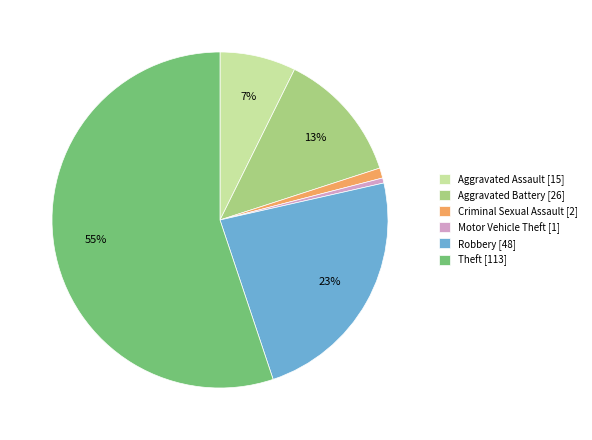

Do Robbery [48] and Motor Vehicle Theft [1] together represent more than half of the pie?

No